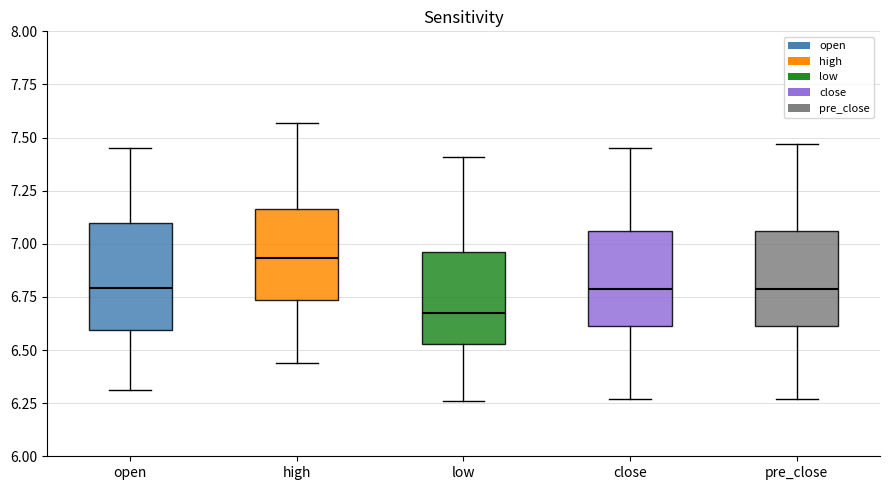

Reading left to right, transcribe this box plot: for each box, give where its median line is, the range the box spans, and where its two whiskers end, as read against the y-axis. The values are not printed on the chart, so give them approximately, as read against the axis.

open: median 6.80, box 6.60 to 7.10, whiskers 6.30 to 7.45
high: median 6.95, box 6.75 to 7.15, whiskers 6.45 to 7.55
low: median 6.70, box 6.55 to 6.95, whiskers 6.25 to 7.40
close: median 6.80, box 6.60 to 7.05, whiskers 6.25 to 7.45
pre_close: median 6.80, box 6.60 to 7.05, whiskers 6.25 to 7.45